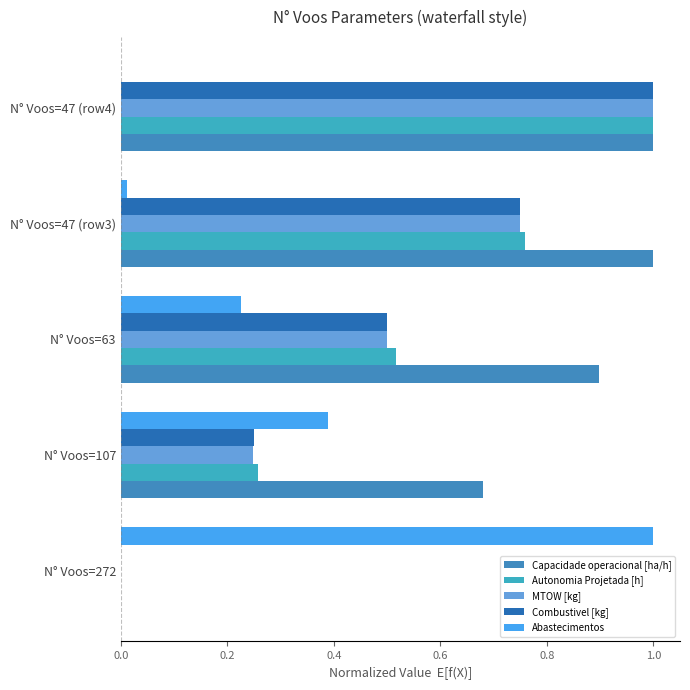

The value of Combustivel [kg] at N° Voos=63 is 0.5. True or false?

True